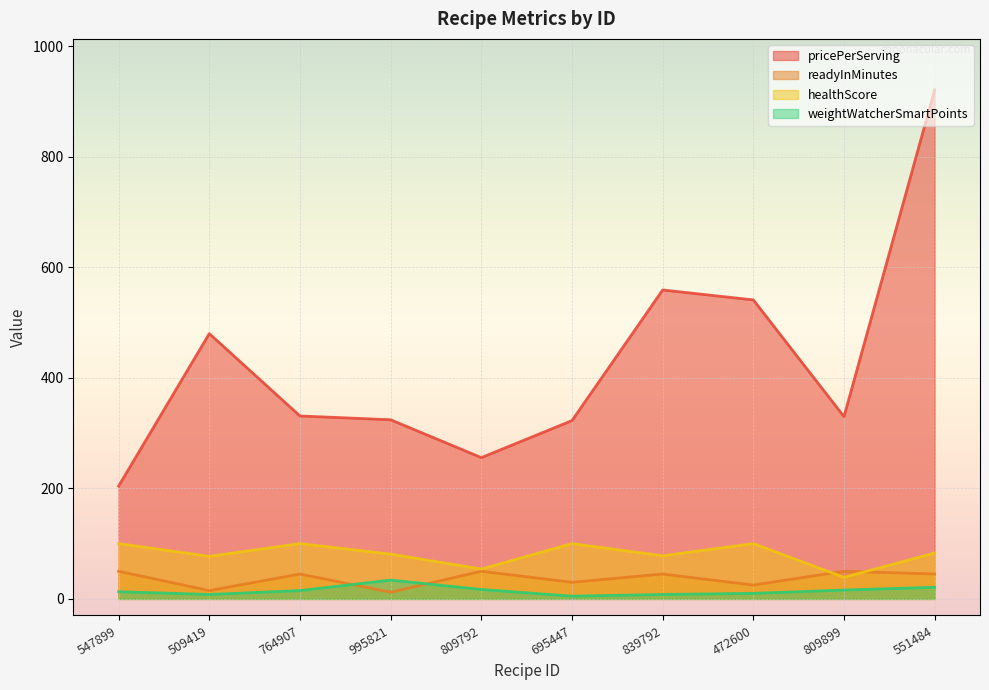

The value of weightWatcherSmartPoints at 839792 is 8.0. True or false?

True